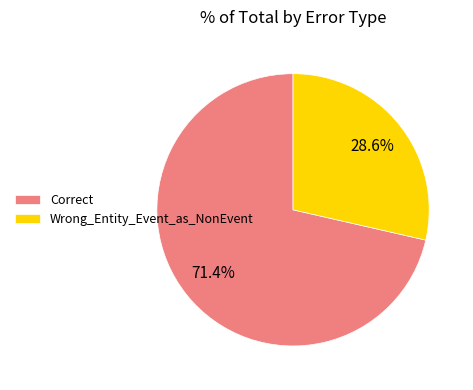

Which category has the smallest portion of the pie?

Wrong_Entity_Event_as_NonEvent